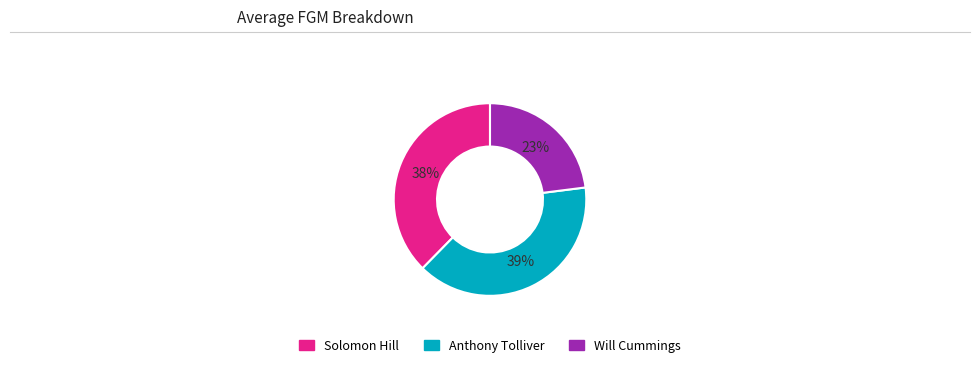

Which category has the smallest portion of the pie?

Will Cummings